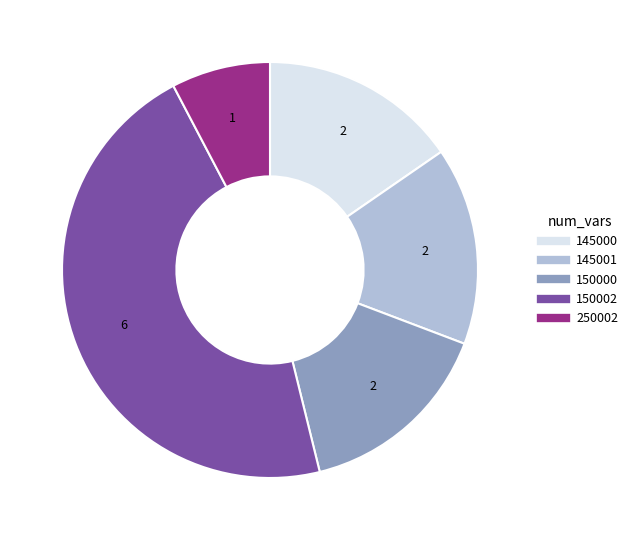

Is there any slice that represents more than half of the pie?

No